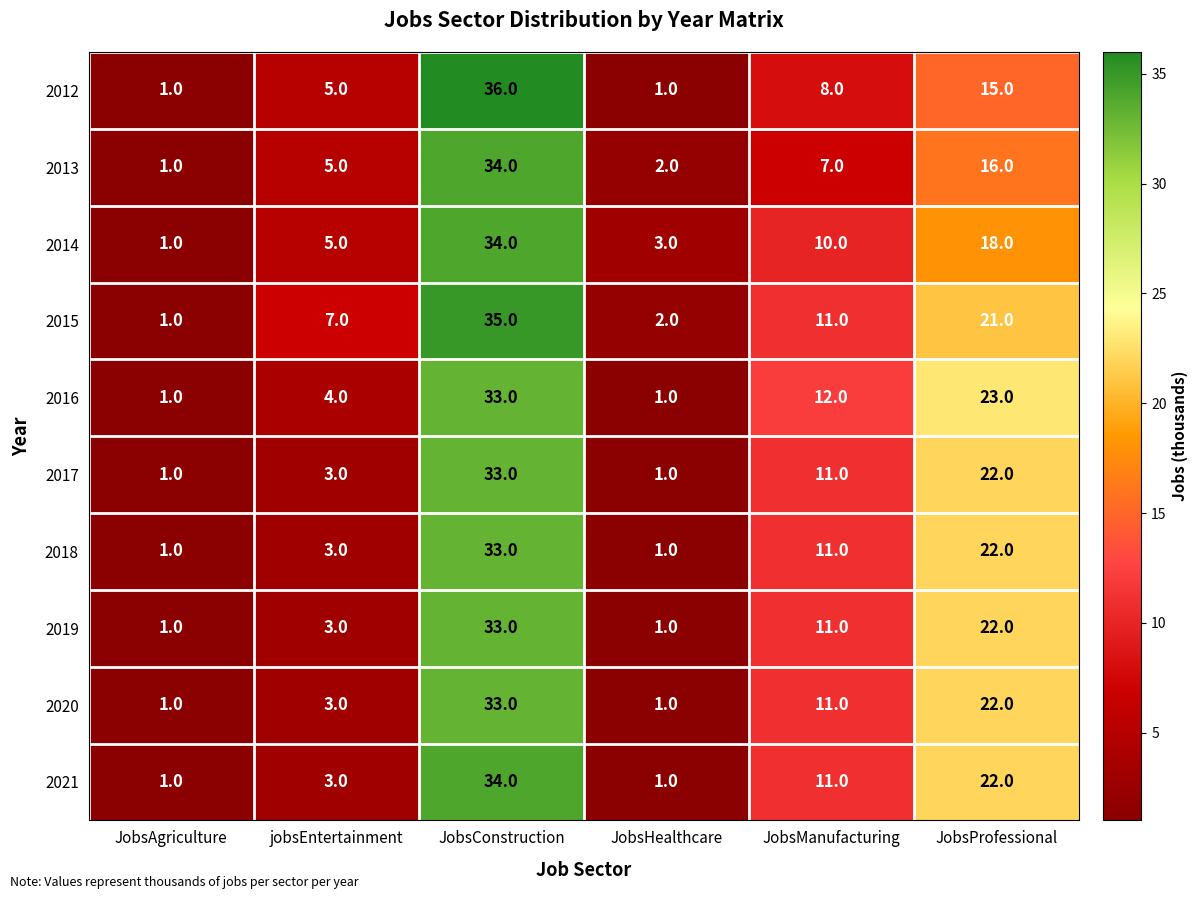

What is the difference between the second highest and minimum values in the 2015 series?

20